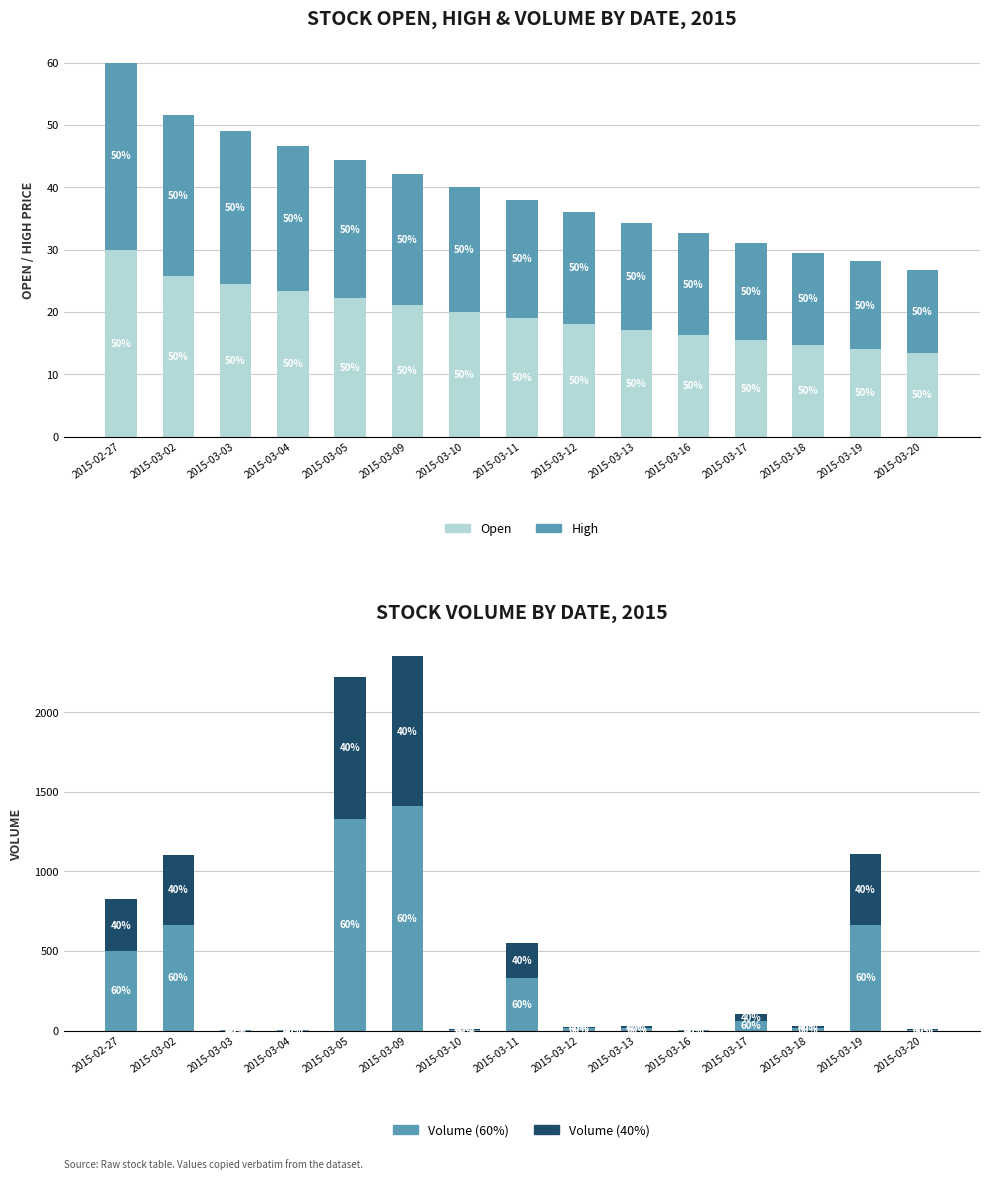

Are the bars horizontal?

No